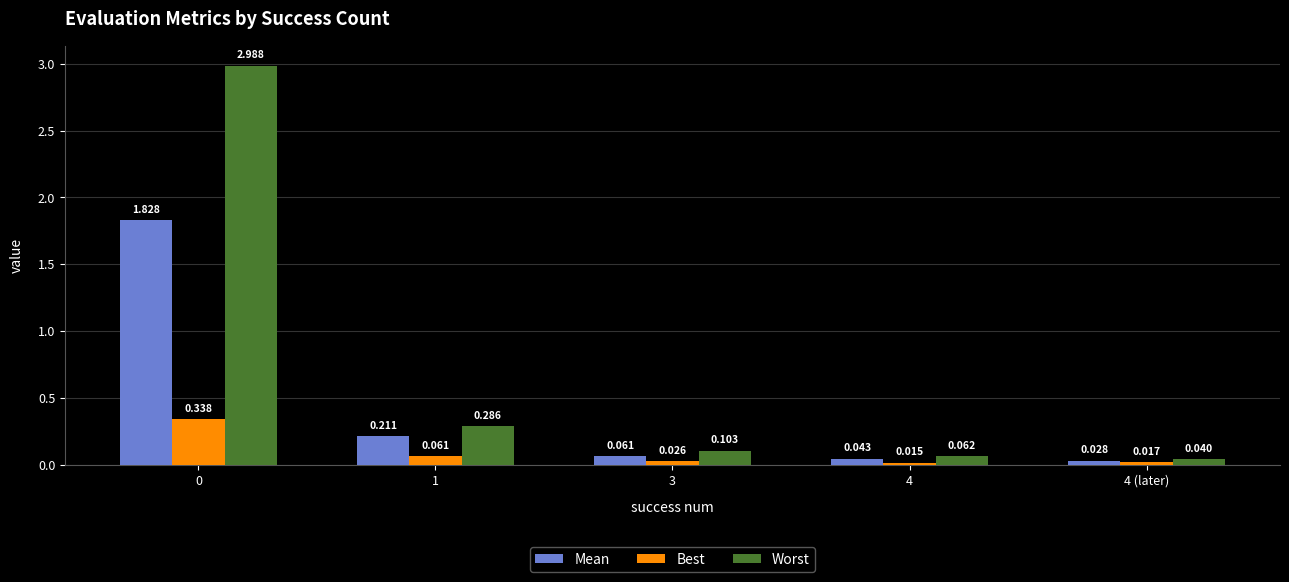

What is the highest value of the Worst series?

3.0